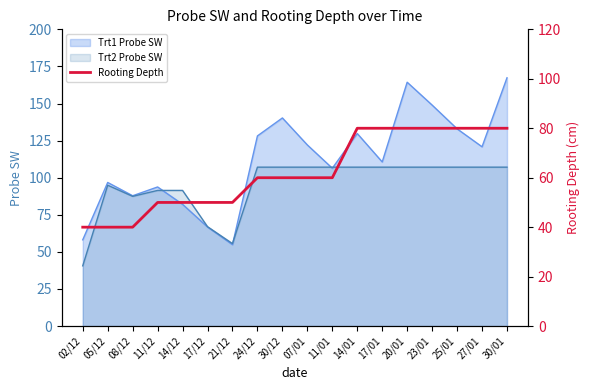

Reading left to right, extract all data points from this chart.

02/12=40	05/12=40	08/12=40	11/12=50	14/12=50	17/12=50	21/12=50	24/12=60	30/12=60	07/01=60	11/01=60	14/01=80	17/01=80	20/01=80	23/01=80	25/01=80	27/01=80	30/01=80